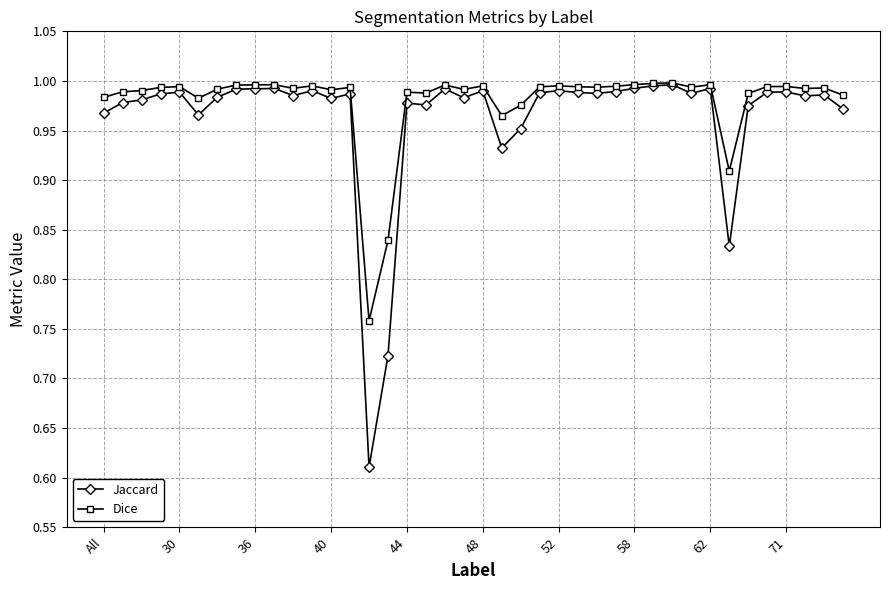

True or false: Dice has more than 2 points higher than both neighbors.

True